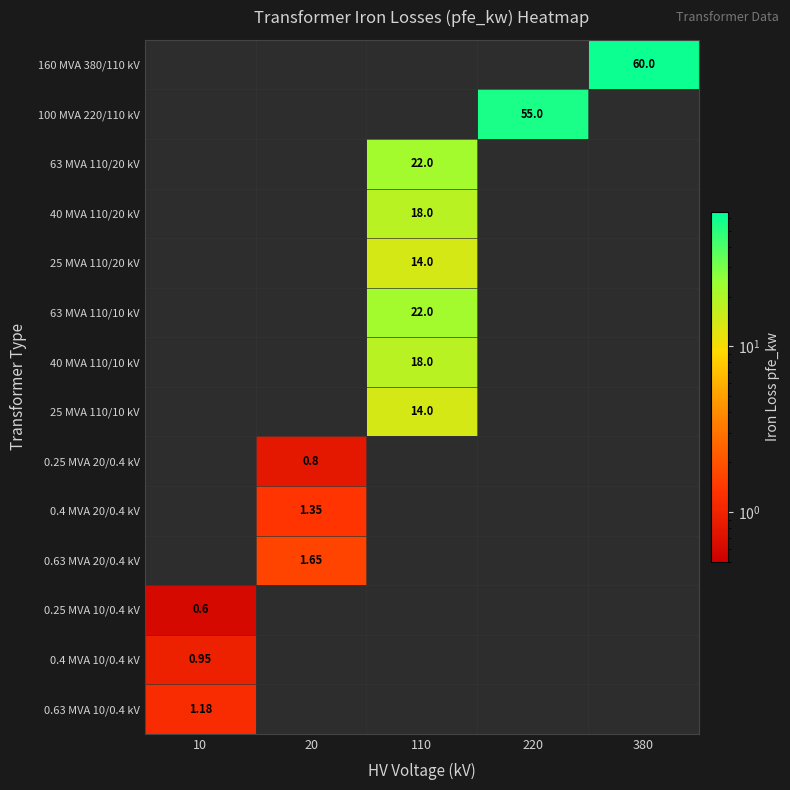

How many values in the 160 MVA 380/110 kV series exceed 0?

1